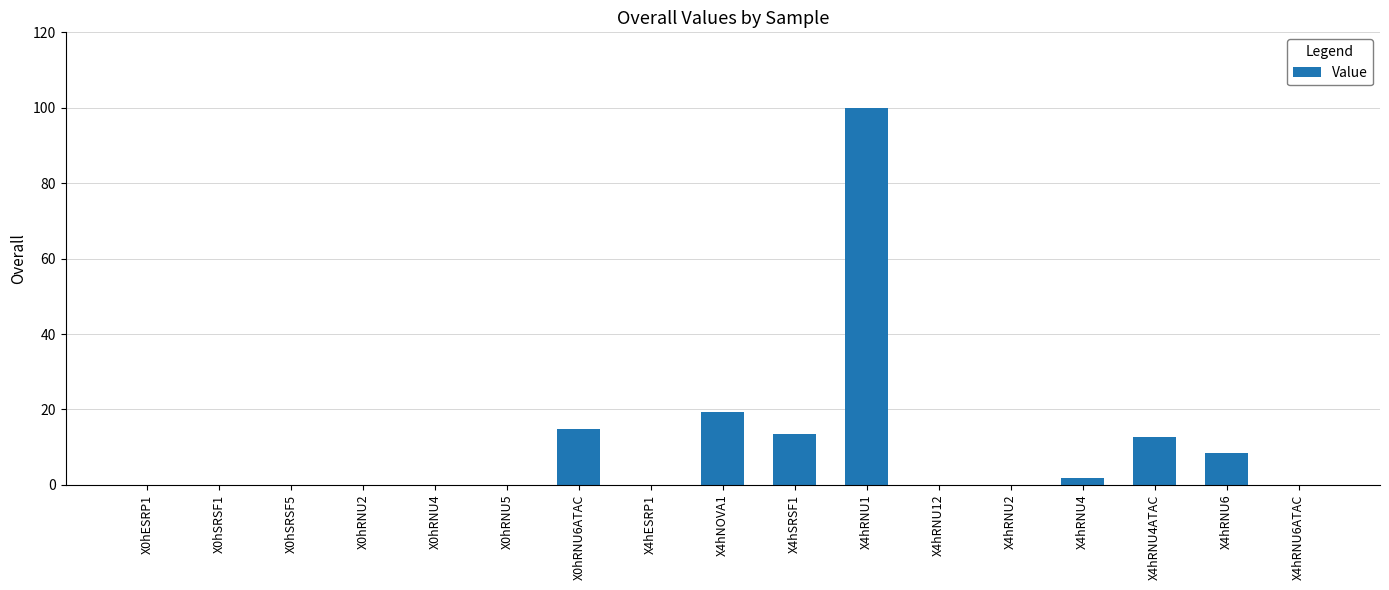

At which category does the chart reach its peak across all series?

X4hRNU1